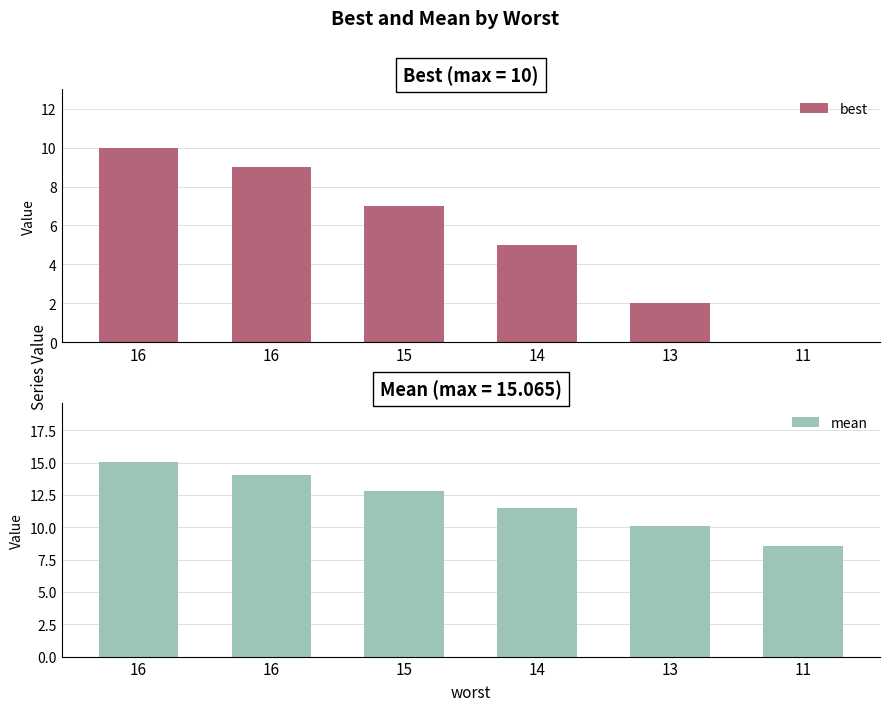

Reading left to right, list all the values displayed in this chart.

best: 10.0	9.0	7.0	5.0	2.0	0.0
mean: 15.1	14.1	12.8	11.5	10.1	8.6